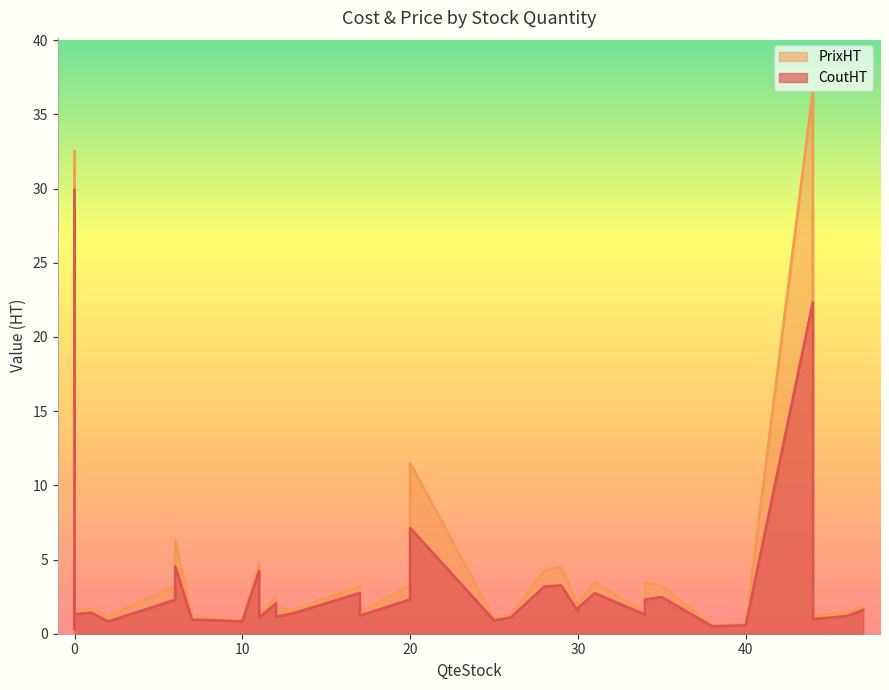

How many interior local valleys does the CoutHT series have?

9